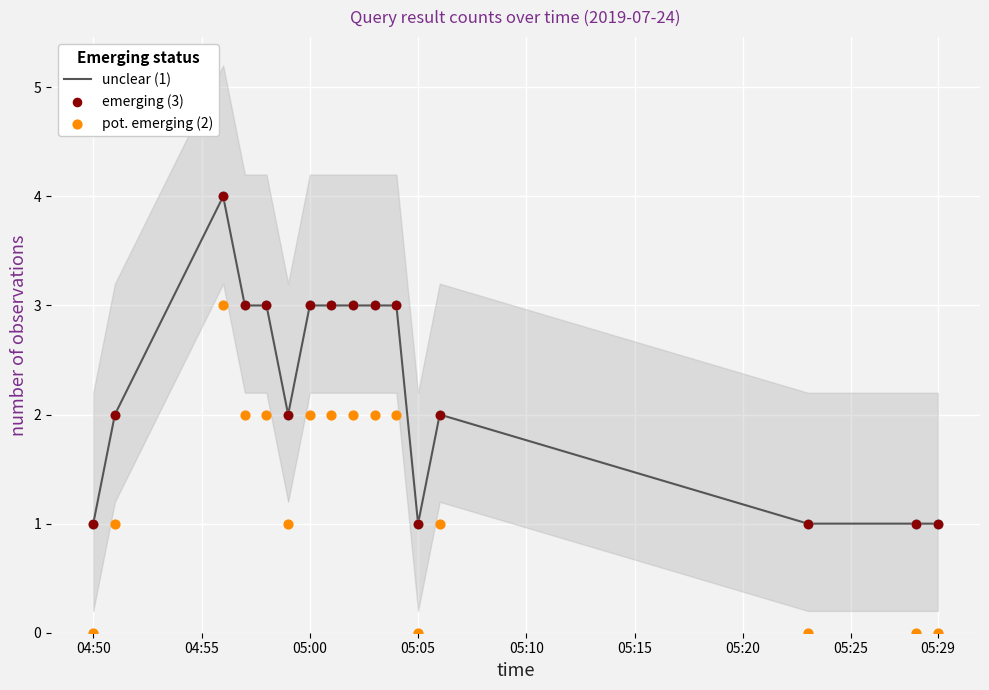

Which series has the largest total across all categories?

unclear (1)